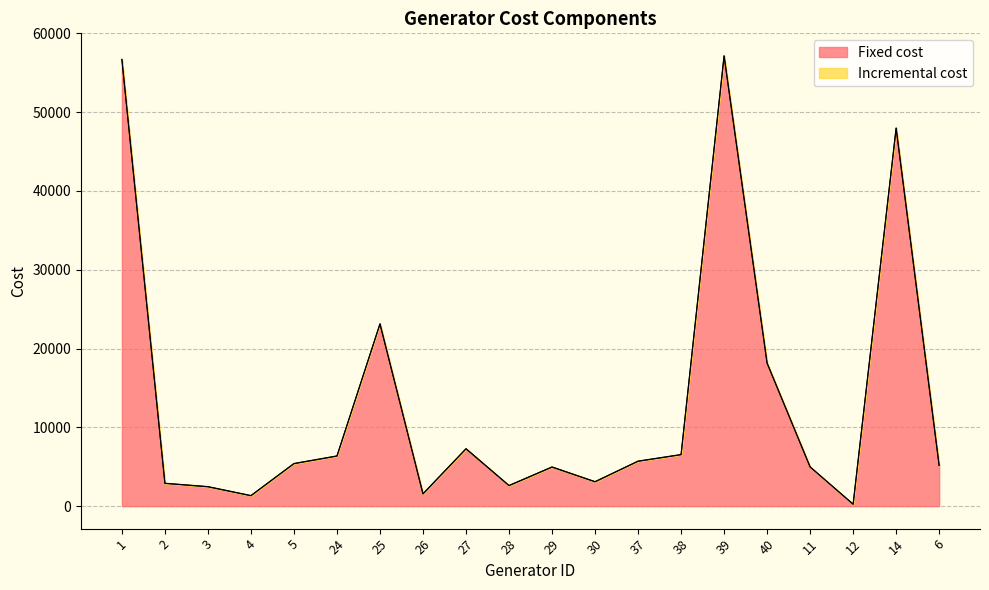

What is the difference between the maximum and minimum values?

56901.9